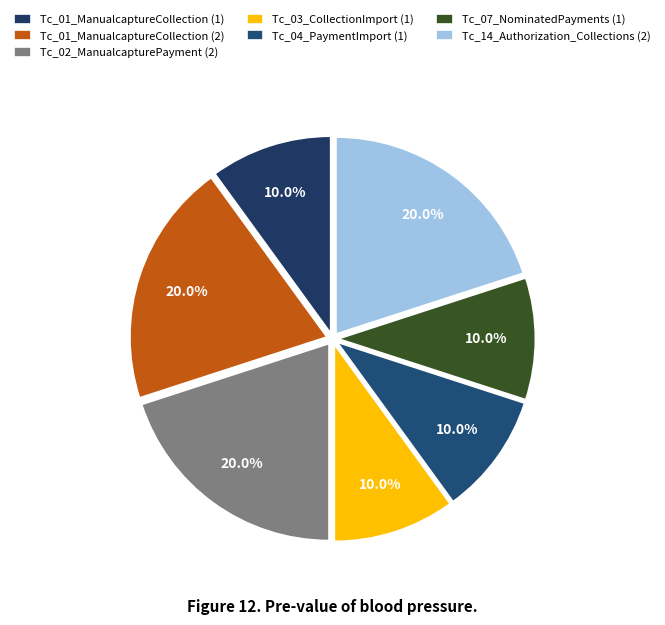

Does any single category account for the majority?

No